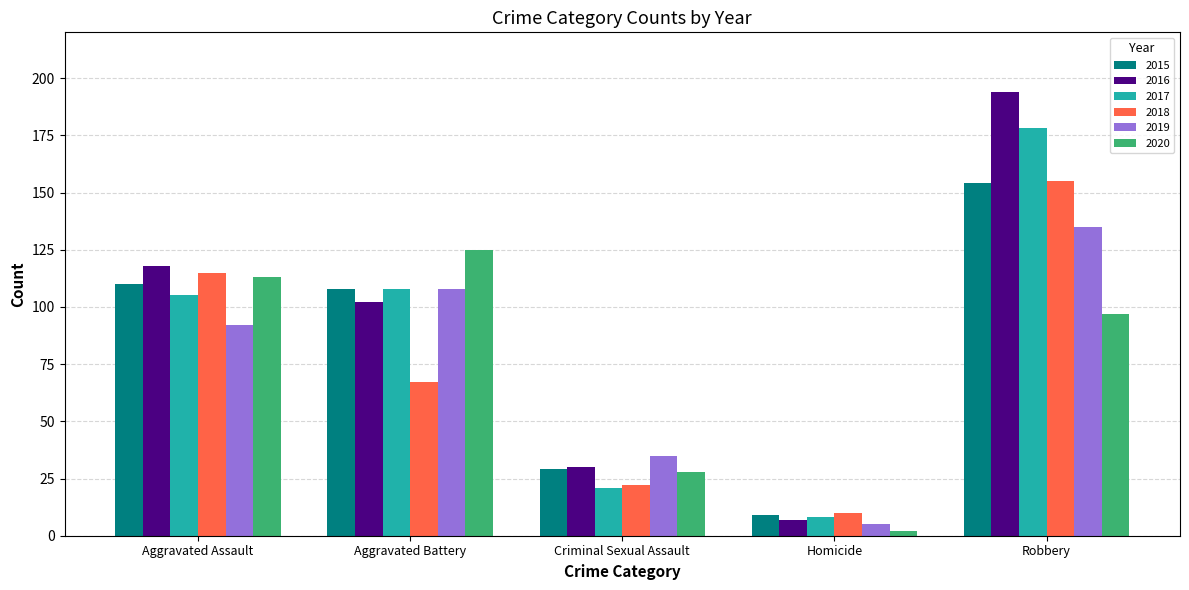

Count the number of categories in the chart.

5